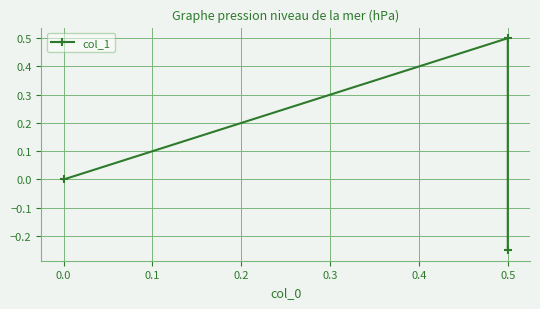

Is it true that the value at 0.0 is 0.4?

False